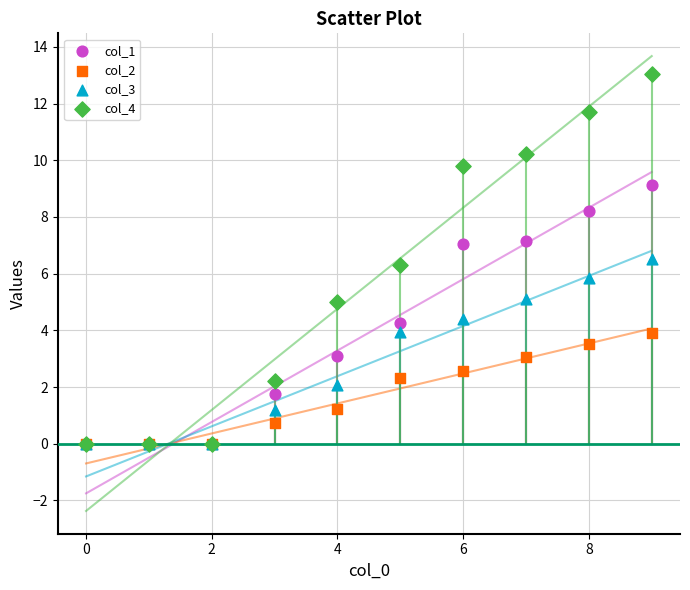

Which series has the widest spread of Y values?

col_4